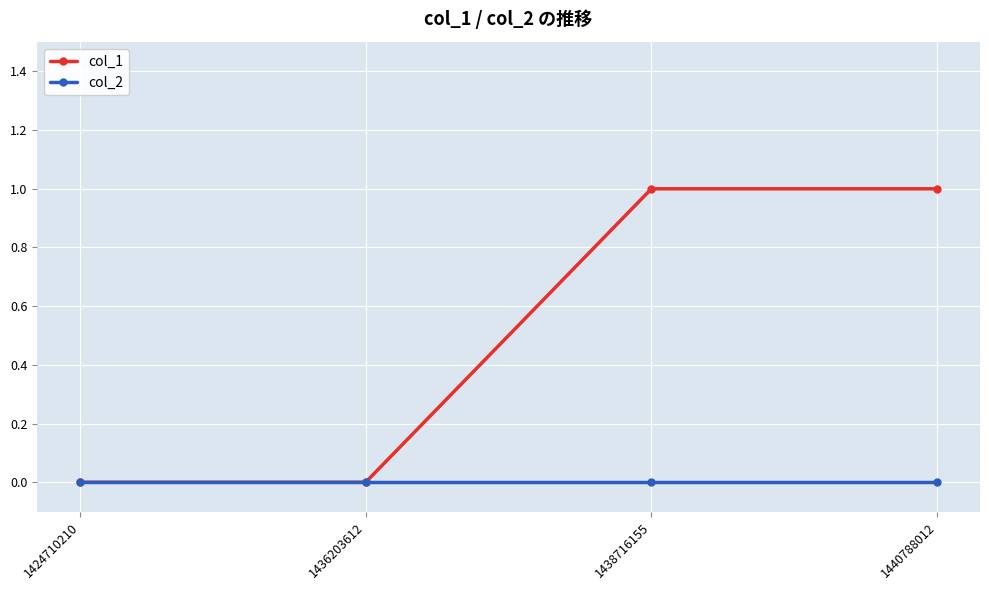

Which series has the largest total across all categories?

col_1